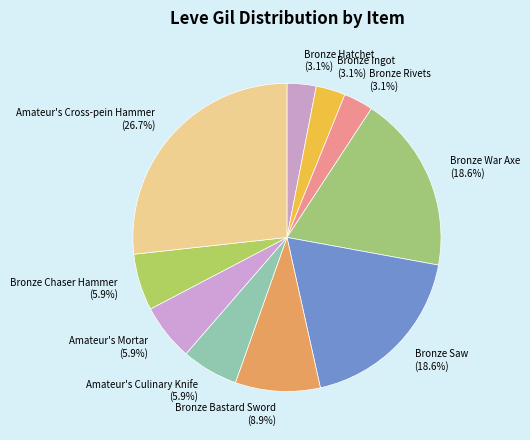

Approximately how many times larger is the value at Amateur's Cross-pein Hammer compared to Bronze Saw?

1.4